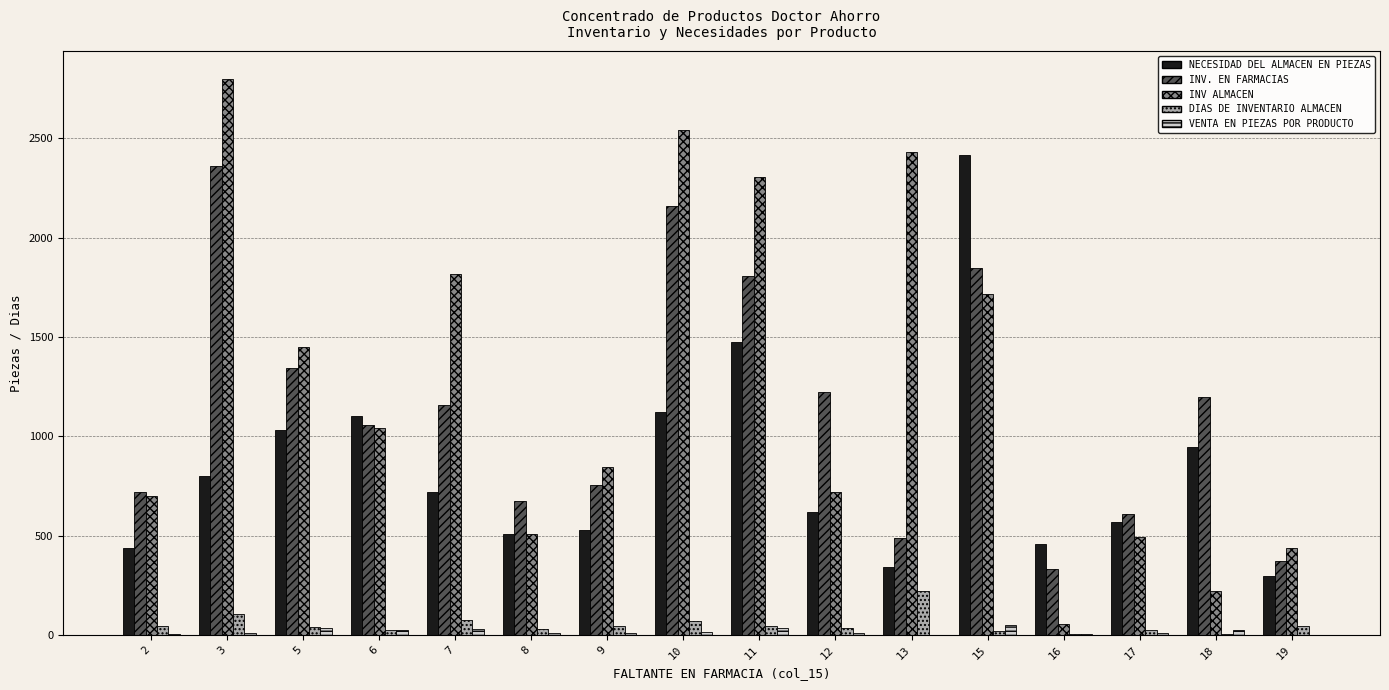

At which label does INV ALMACEN first exceed 1043?

3